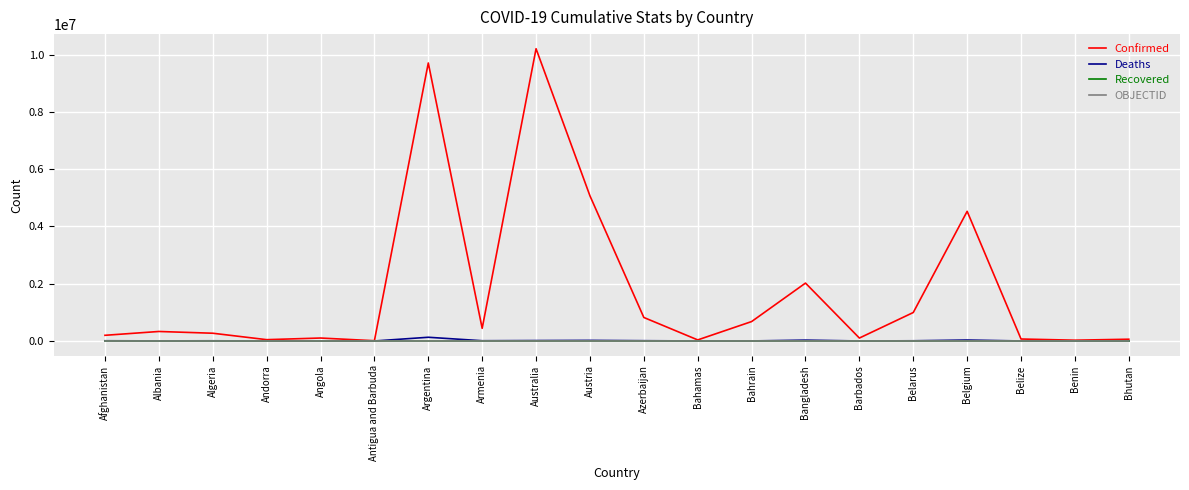

What are all the series names shown in the legend?

Confirmed, Deaths, Recovered, OBJECTID